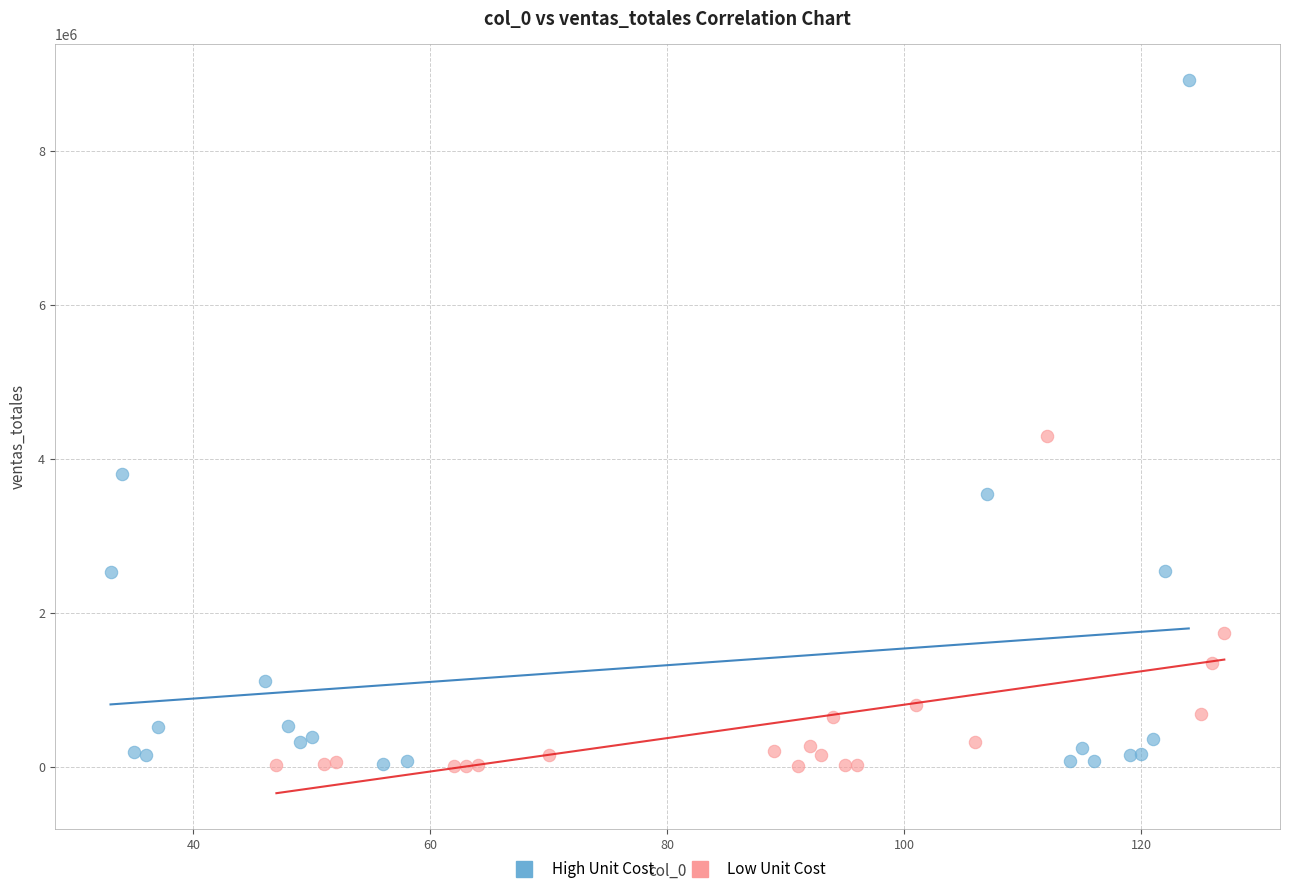

Which series reaches the maximum Y coordinate?

High Unit Cost